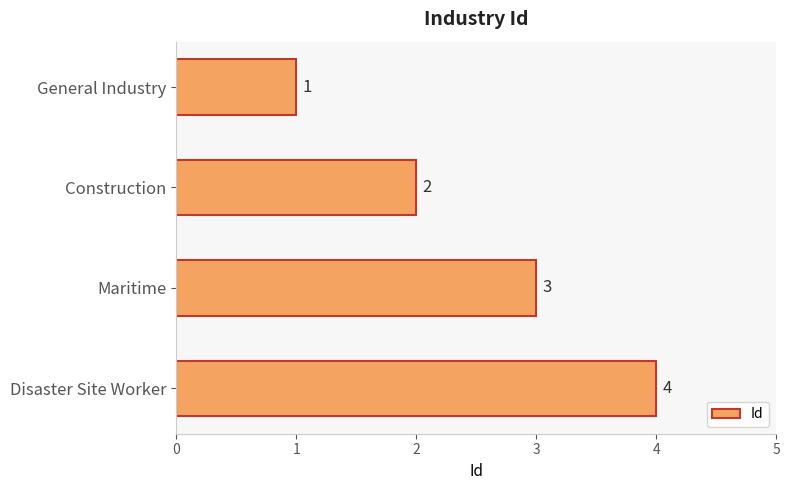

Are the bars grouped side by side (vs. stacked)?

No